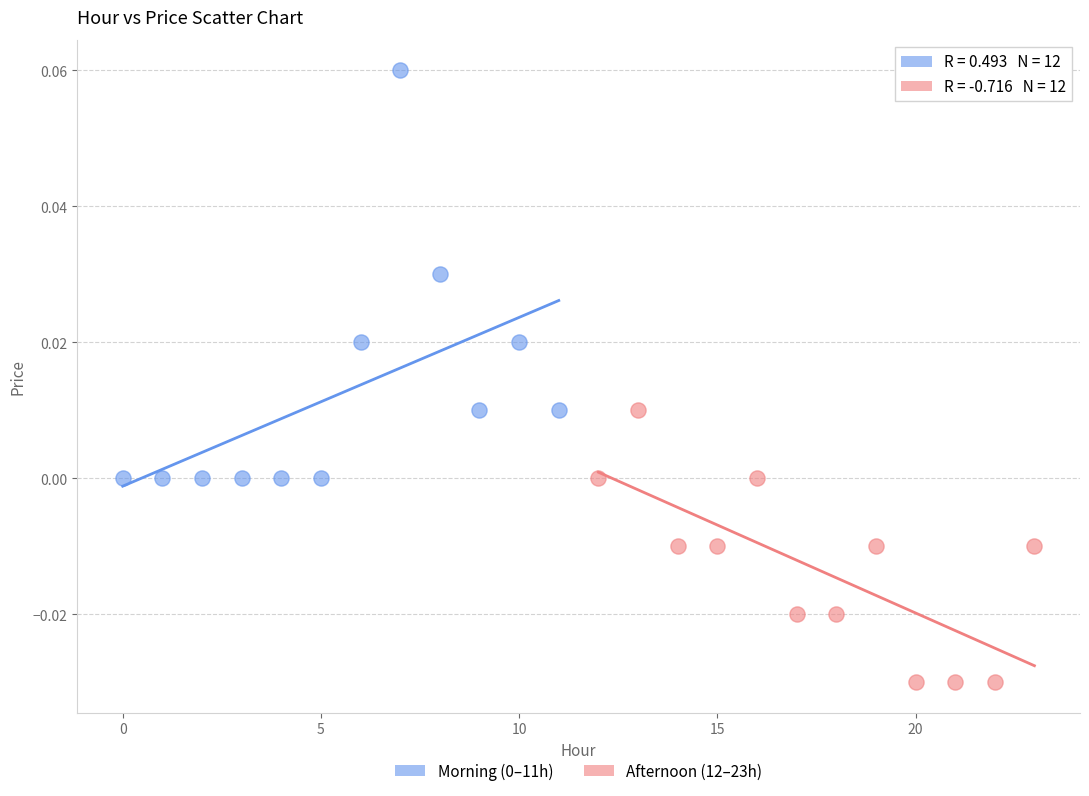

Which series contains the lowest Y value?

Afternoon (12–23h)